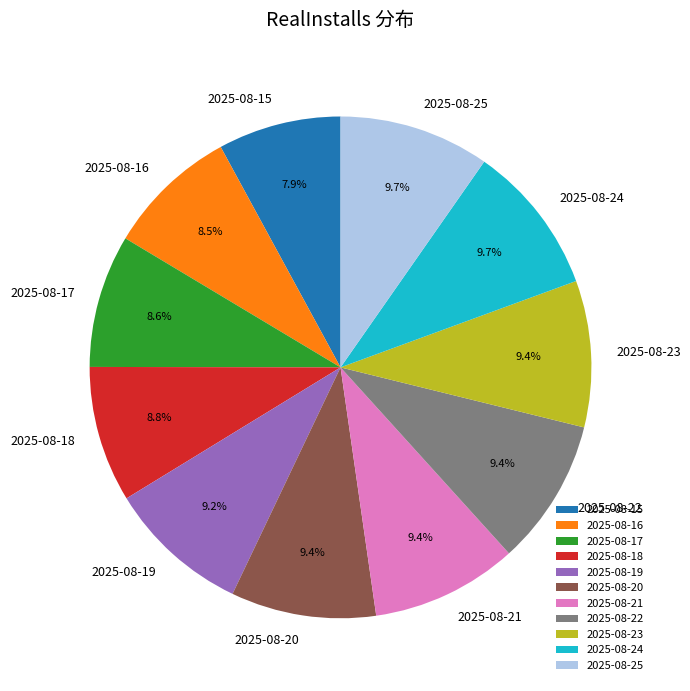

Which has a higher value, 2025-08-23 or 2025-08-16?

2025-08-23